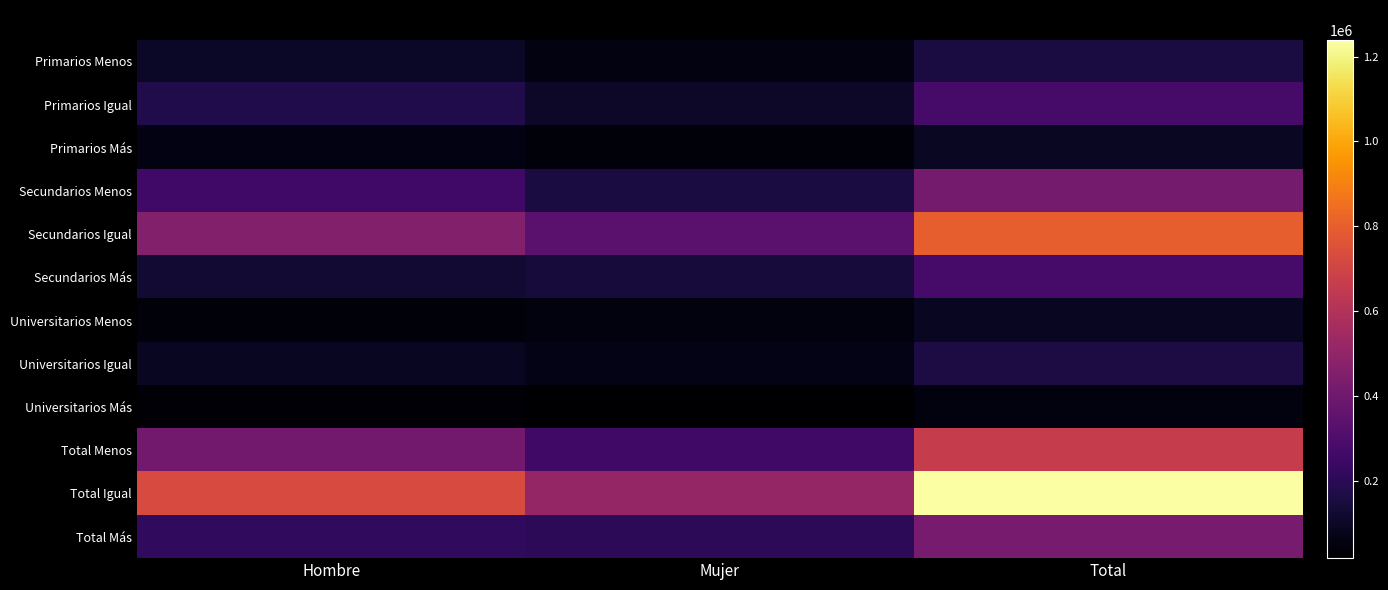

Reading left to right, what are all the values shown in this chart?

Primarios Menos: Hombre=101634	Mujer=53837	Total=155471
Primarios Igual: Hombre=175075	Mujer=105388	Total=280463
Primarios Más: Hombre=58296	Mujer=40812	Total=99108
Secundarios Menos: Hombre=262052	Mujer=153205	Total=415258
Secundarios Igual: Hombre=461366	Mujer=336926	Total=798291
Secundarios Más: Hombre=129663	Mujer=146680	Total=276343
Universitarios Menos: Hombre=41481	Mujer=51146	Total=92627
Universitarios Igual: Hombre=91020	Mujer=69753	Total=160772
Universitarios Más: Hombre=28935	Mujer=18524	Total=47459
Total Menos: Hombre=405168	Mujer=258188	Total=663356
Total Igual: Hombre=727460	Mujer=512066	Total=1239526
Total Más: Hombre=216894	Mujer=206016	Total=422910